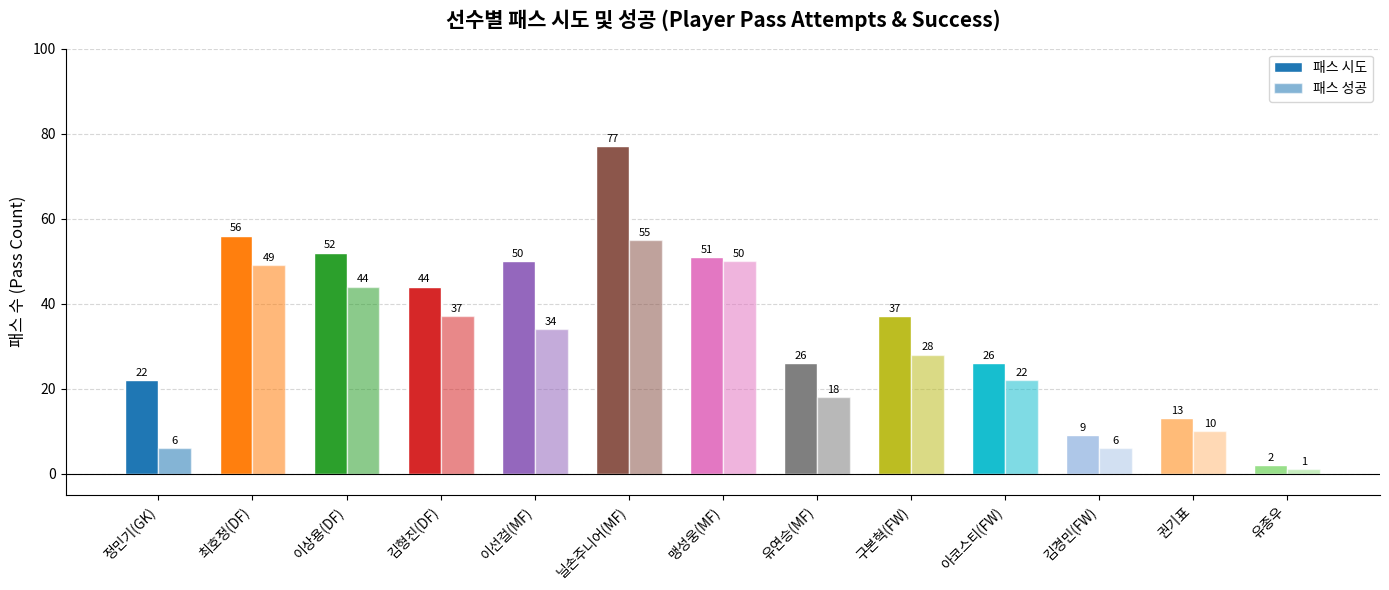

Does the chart contain stacked bars?

No